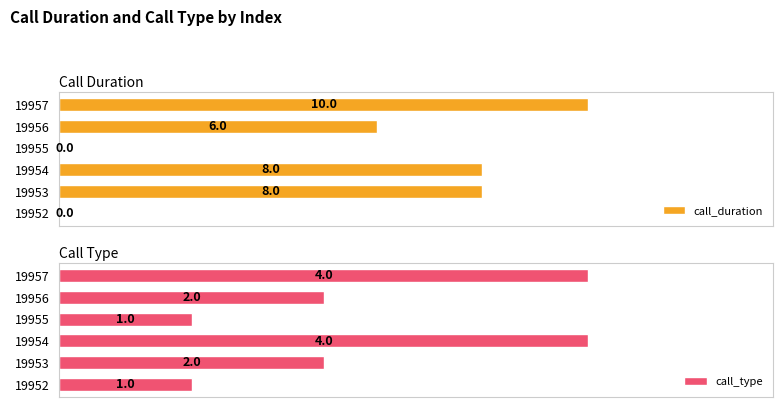

What is the difference between the maximum and minimum values in the call_type series?

3